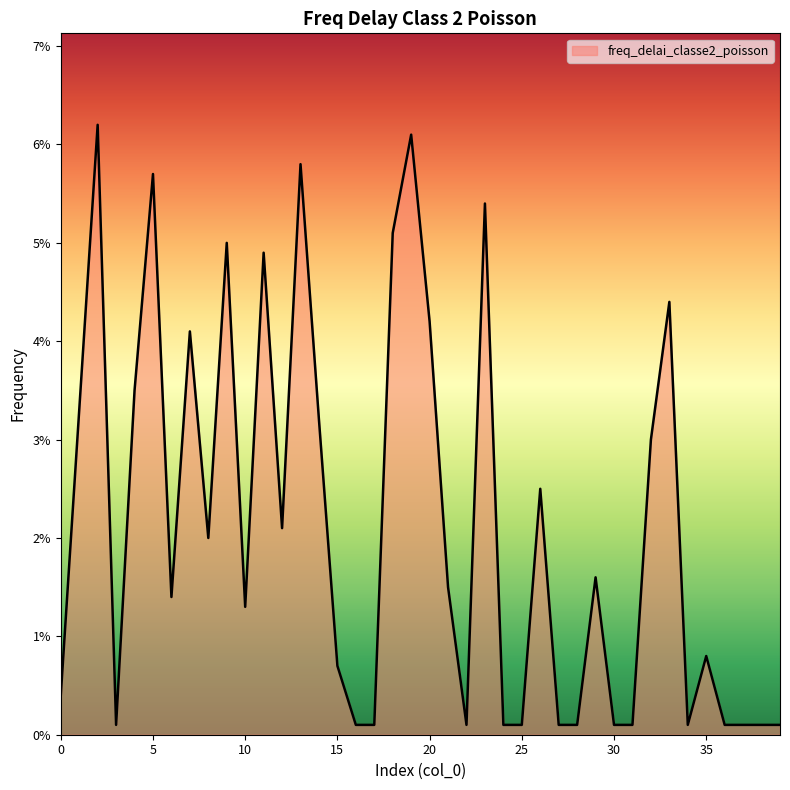

Does the chart have visible grid lines?

No